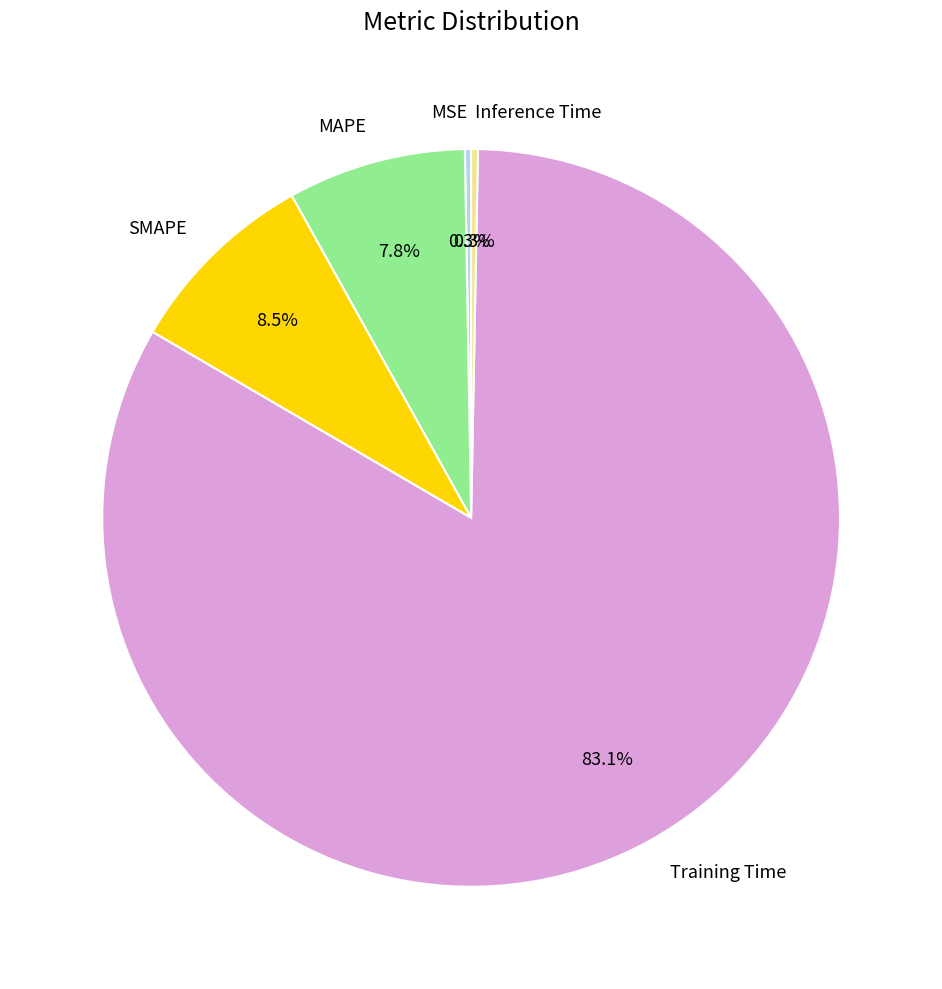

Which has a higher value, MAPE or SMAPE?

SMAPE